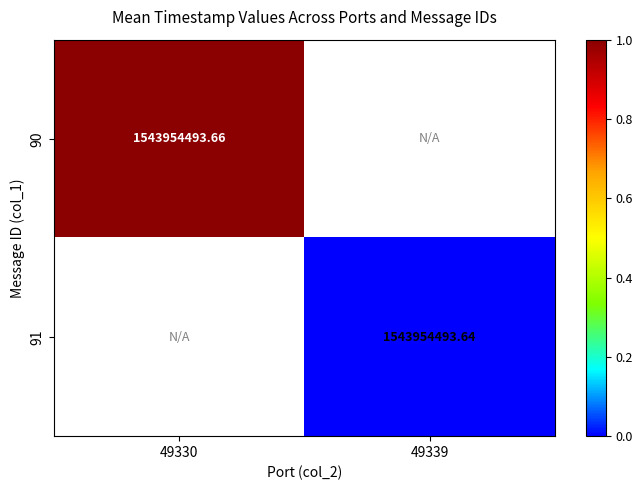

Is the value of 90 at 49330 greater than the value of 91 at 49339?

Yes